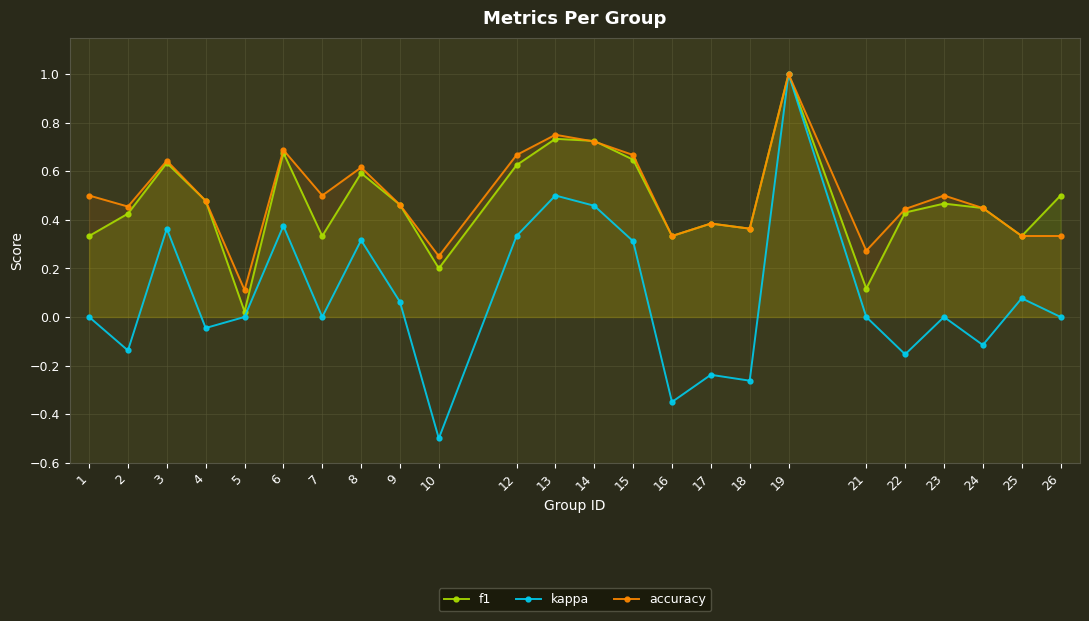

What is the minimum value shown in the chart?

-0.5